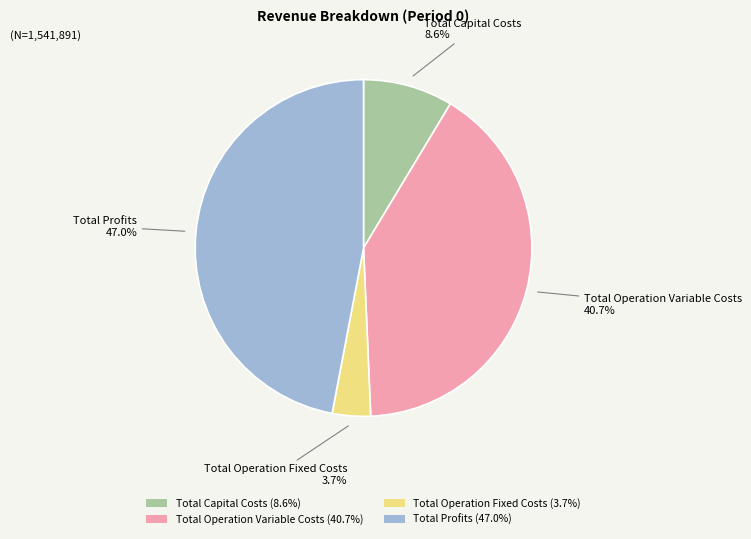

Which category has the biggest portion of the pie?

Total Profits